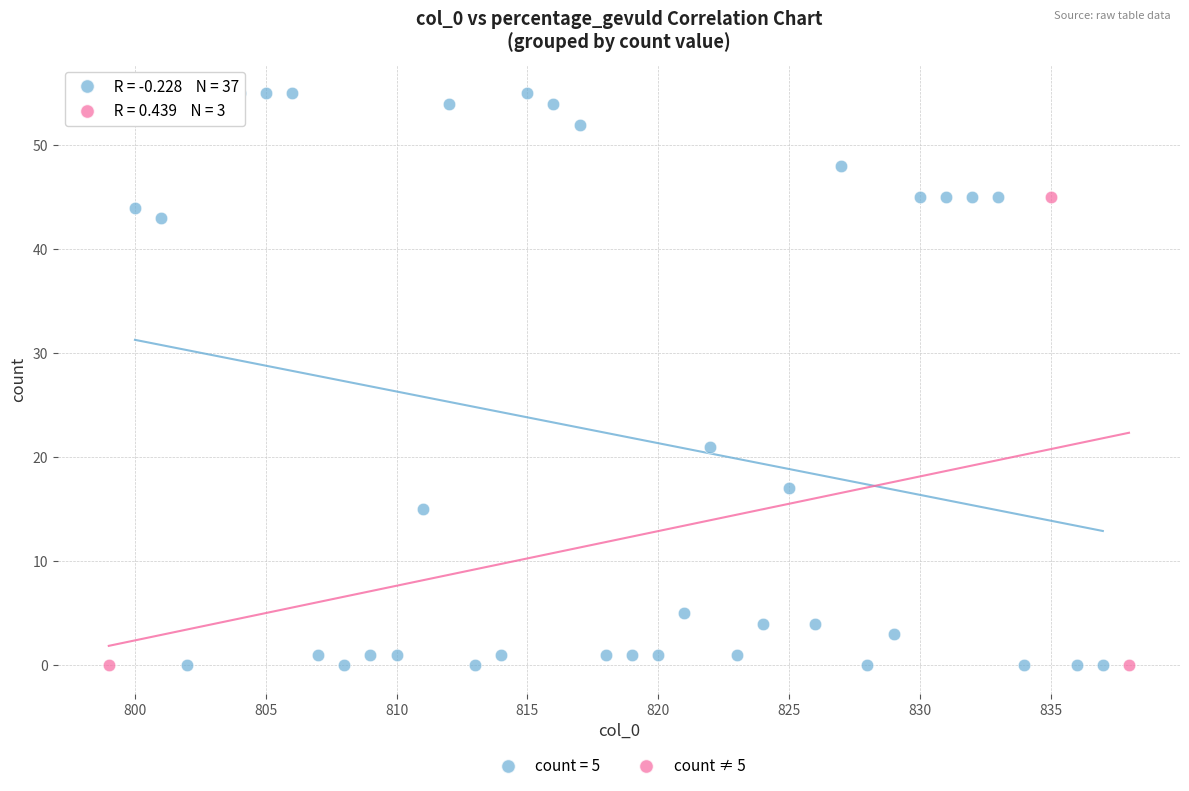

Which series has the largest Y range (max minus min)?

count = 5